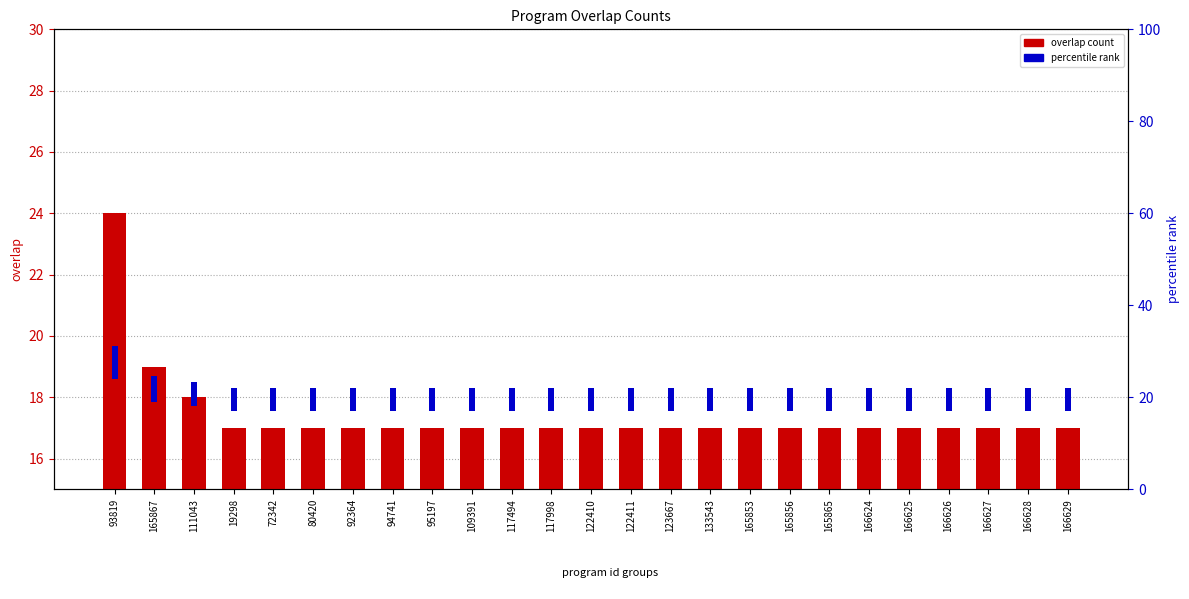

Which series has the largest range (max minus min)?

overlap count